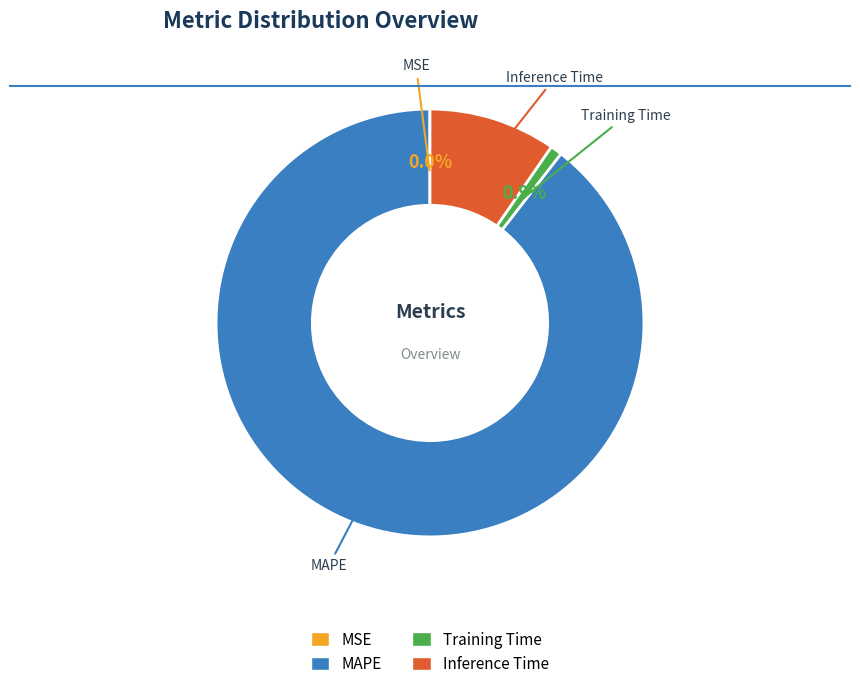

Do Training Time and Inference Time together represent more than half of the pie?

No